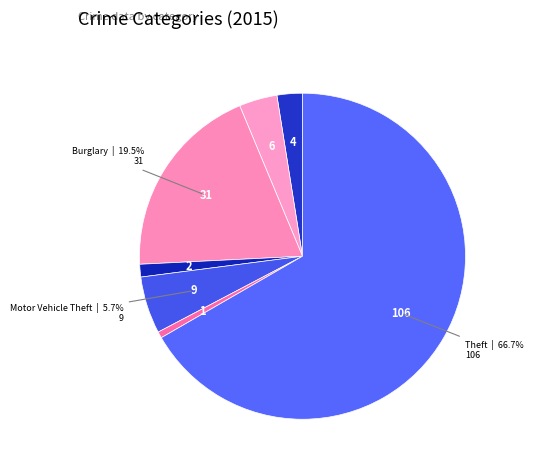

How many segments does this pie chart have?

7